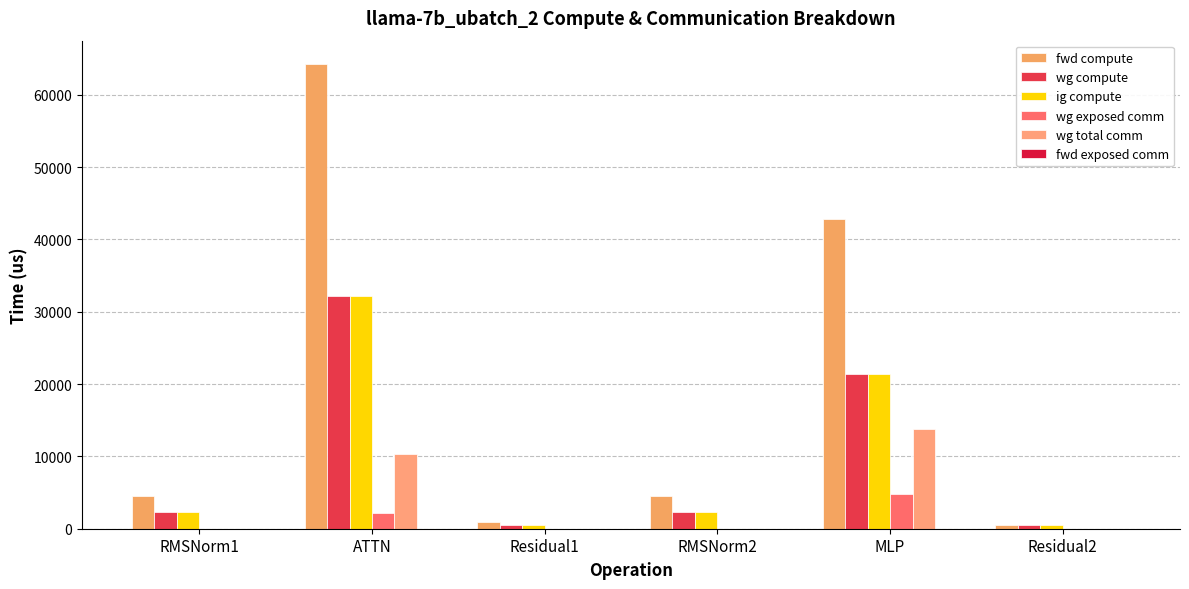

Reading left to right, what are all the values shown in this chart?

fwd compute: RMSNorm1=4541.4	ATTN=64273.4	Residual1=991.2	RMSNorm2=4541.4	MLP=42830.8	Residual2=495.6
wg compute: RMSNorm1=2270.7	ATTN=32136.7	Residual1=495.6	RMSNorm2=2270.7	MLP=21415.4	Residual2=495.6
ig compute: RMSNorm1=2270.7	ATTN=32136.7	Residual1=495.6	RMSNorm2=2270.7	MLP=21415.4	Residual2=495.6
wg exposed comm: RMSNorm1=0.0	ATTN=2193.3	Residual1=0.0	RMSNorm2=0.0	MLP=4811.9	Residual2=0.0
wg total comm: RMSNorm1=0.0	ATTN=10306.8	Residual1=0.0	RMSNorm2=0.0	MLP=13800.3	Residual2=0.0
fwd exposed comm: RMSNorm1=0.0	ATTN=0.0	Residual1=0.0	RMSNorm2=0.0	MLP=0.0	Residual2=0.0